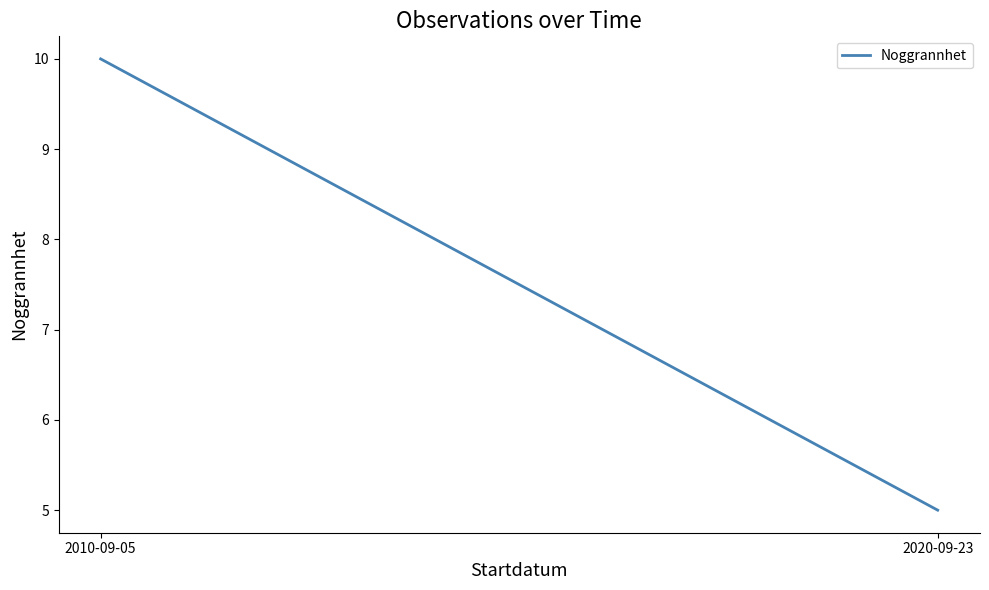

What is the difference between the maximum and minimum values?

5